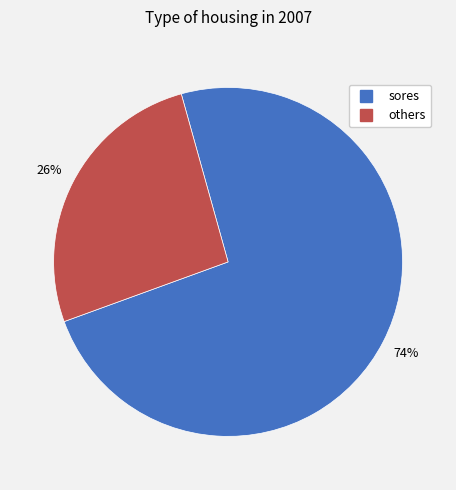

To the nearest percent, what is the average slice percentage?

50%